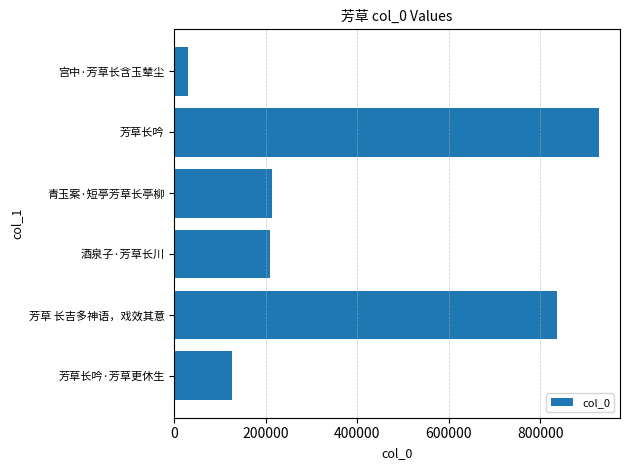

What is the sum of all values?

2341856